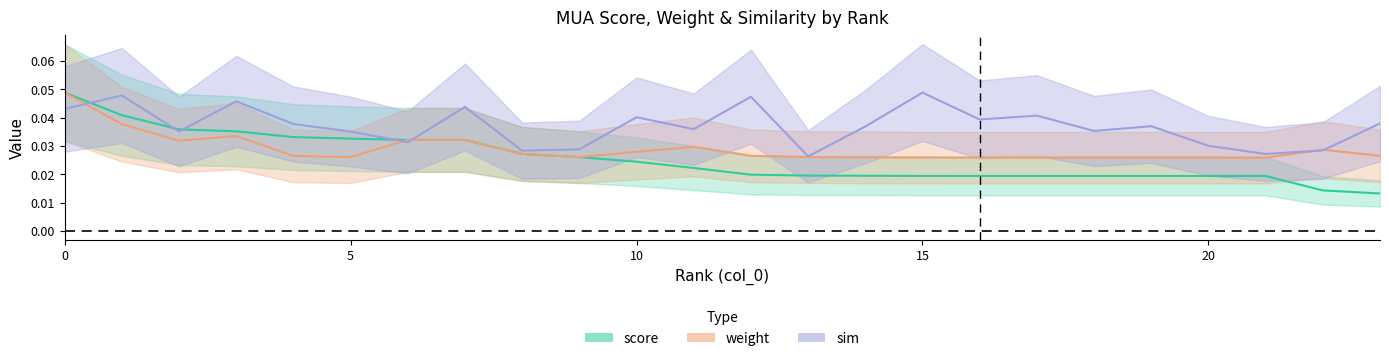

What is the sum of all weight values?

0.7